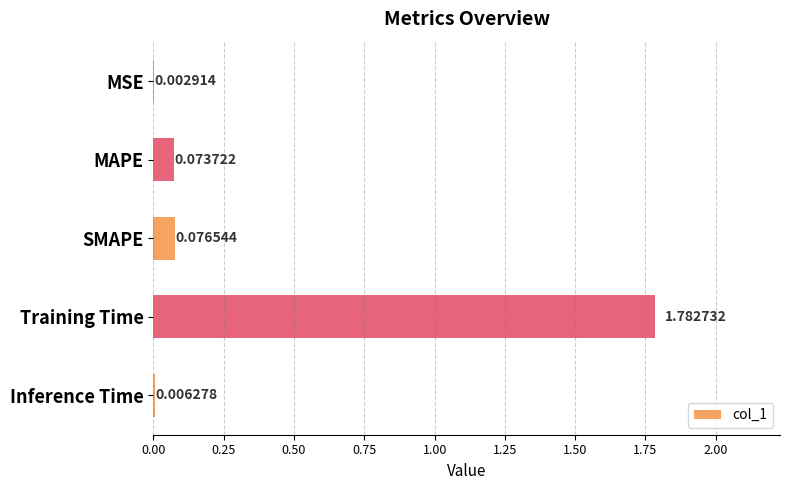

What is the sum of all values?

1.9